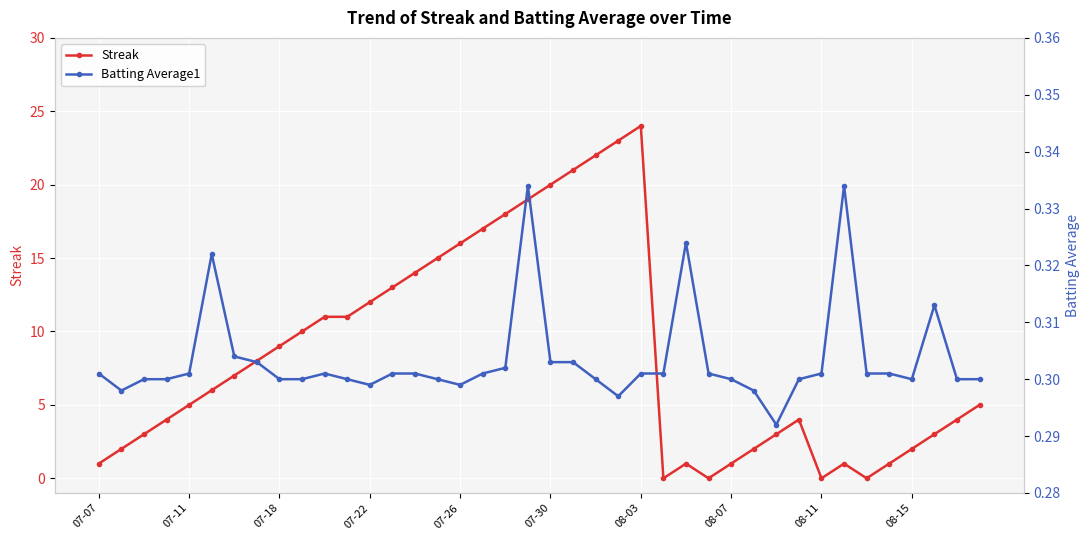

What is the total value across all series at 34?

0.3